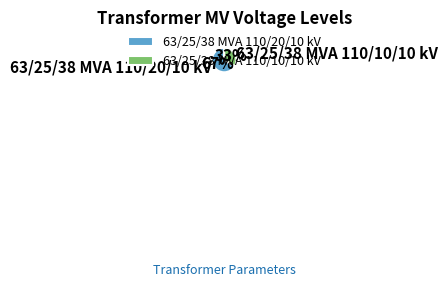

Combined, do 63/25/38 MVA 110/20/10 kV and 63/25/38 MVA 110/10/10 kV account for over 50%?

Yes